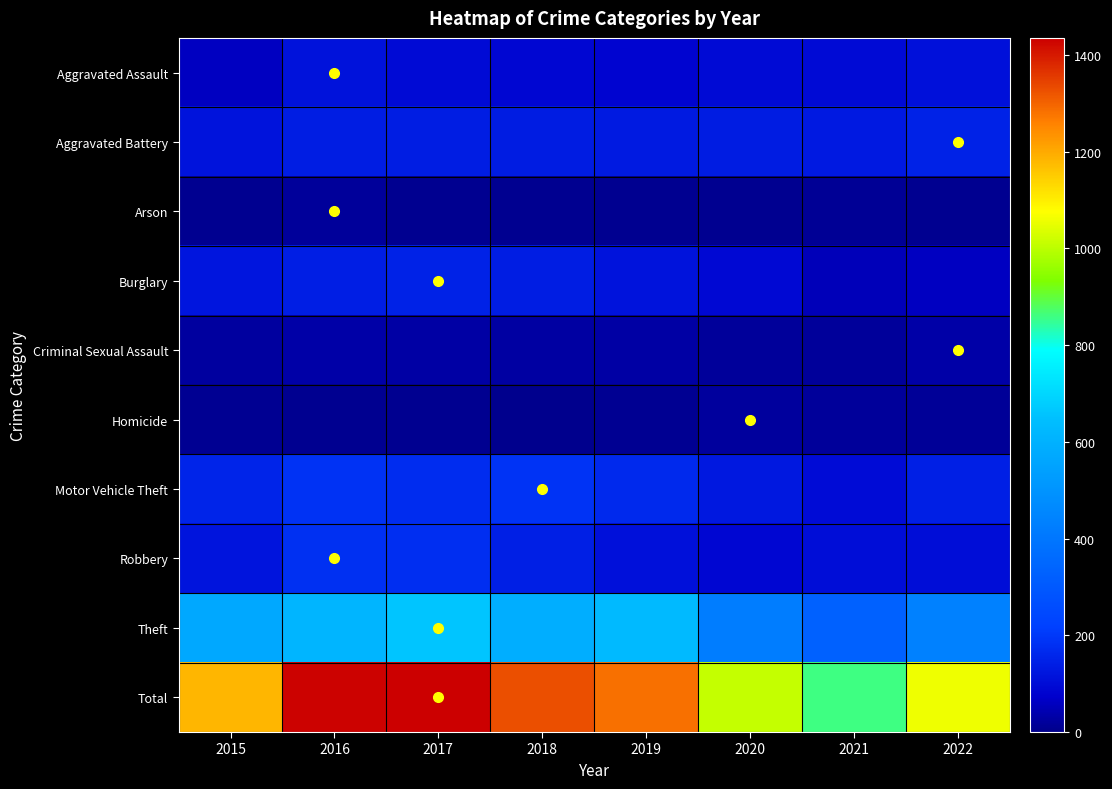

At which category is the sum across all series the highest?

2017